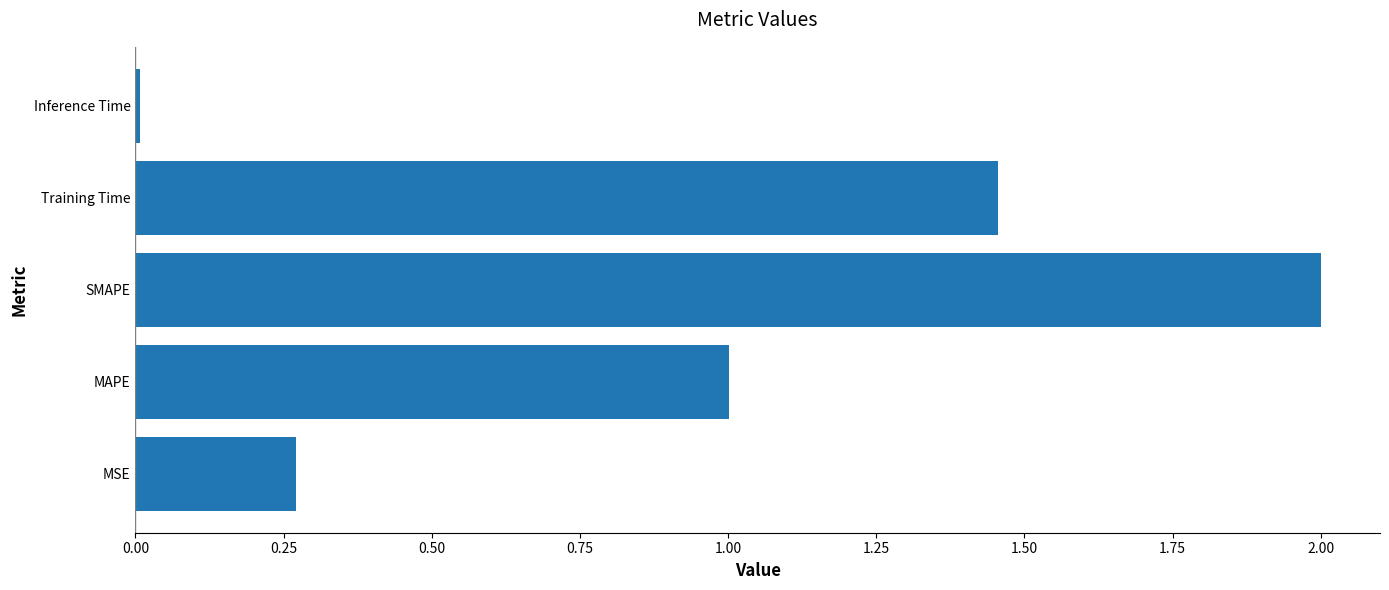

What is the maximum value shown in the chart?

2.0